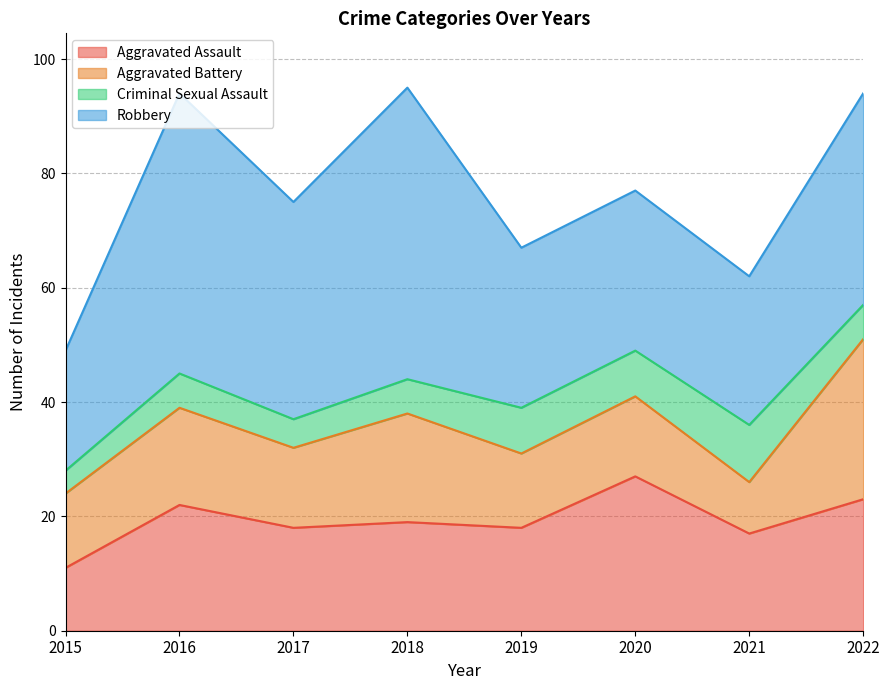

Does the chart have visible grid lines?

Yes